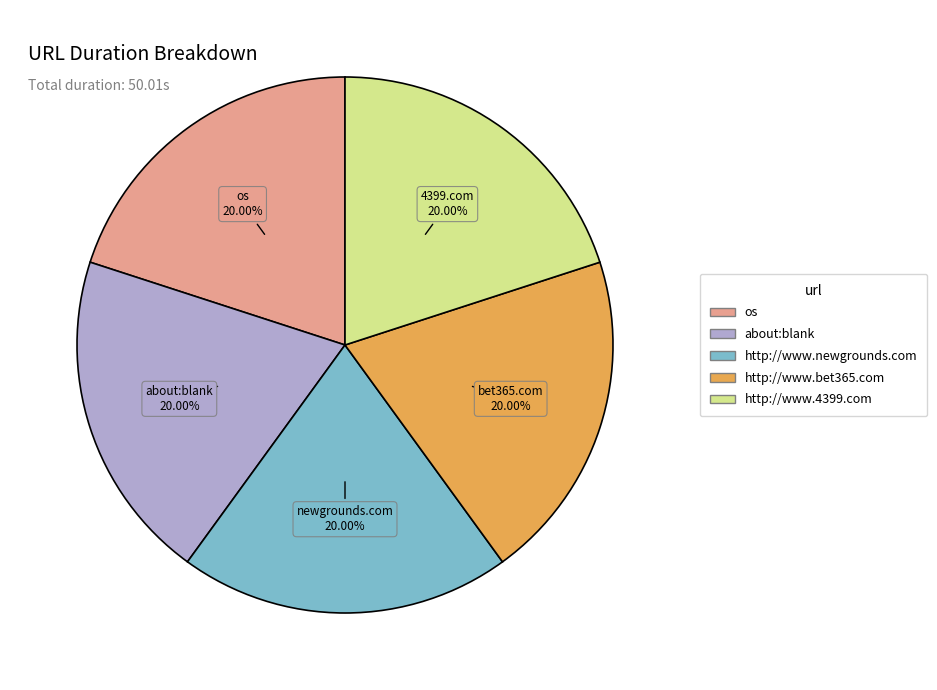

What is the ratio of the value at http://www.4399.com to the value at about:blank?

1.0